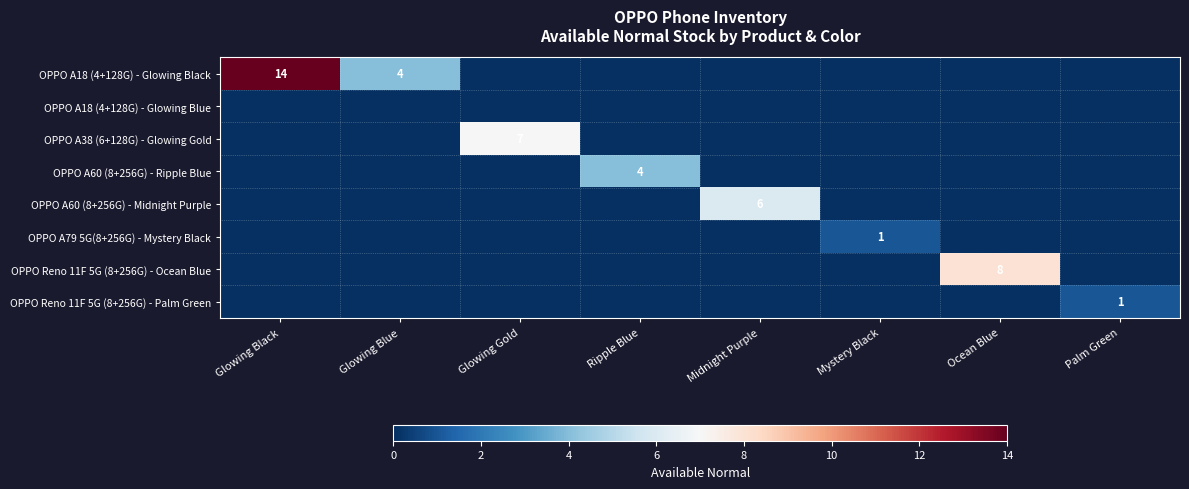

Which label corresponds to the largest value in the chart?

Glowing Black